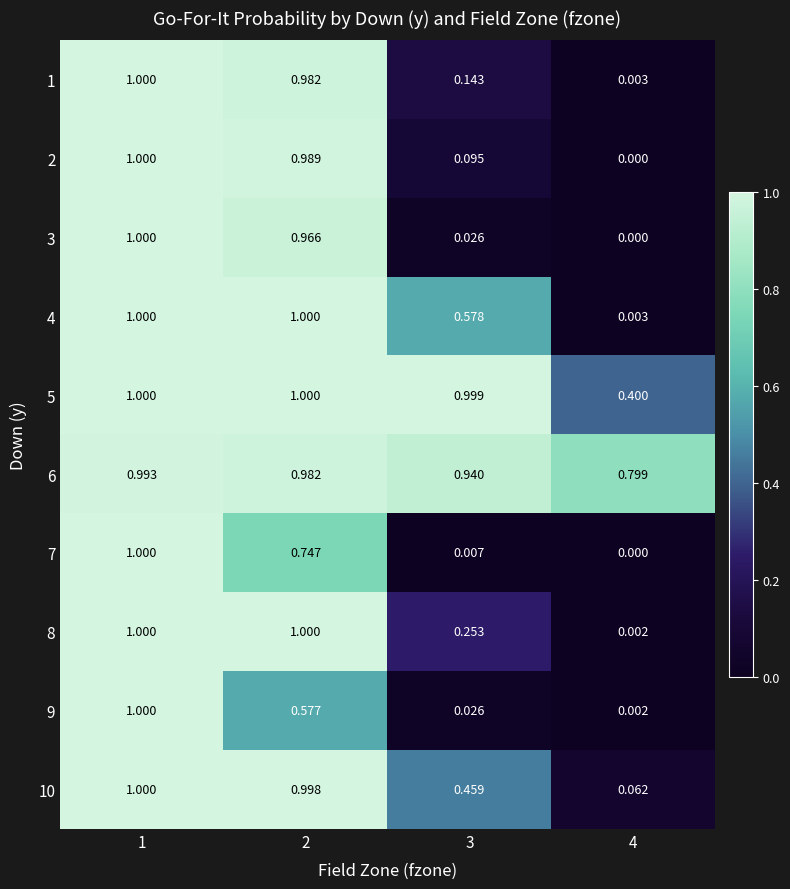

Is the value of 1 at 3 greater than the value of 8 at 3?

No